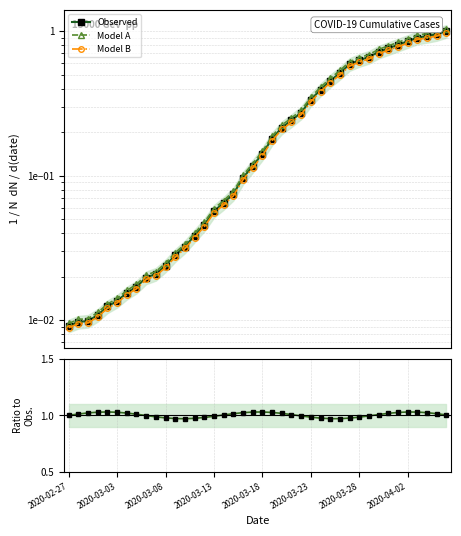

Count the number of categories in the chart.

40